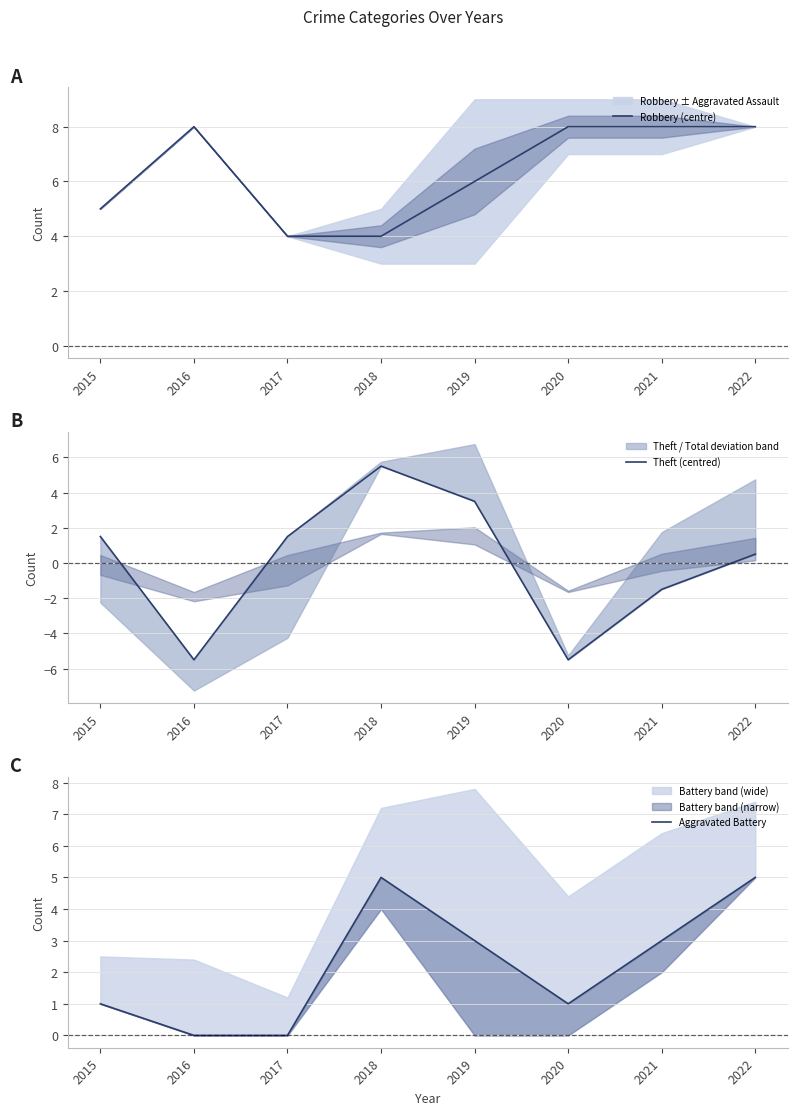

How many Aggravated Battery values are between 1 and 5?

6